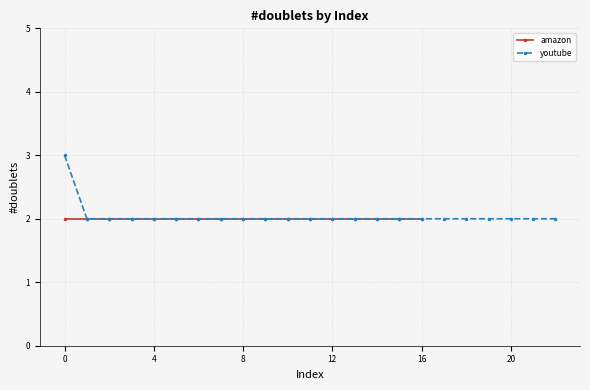

What is the greatest value displayed?

3